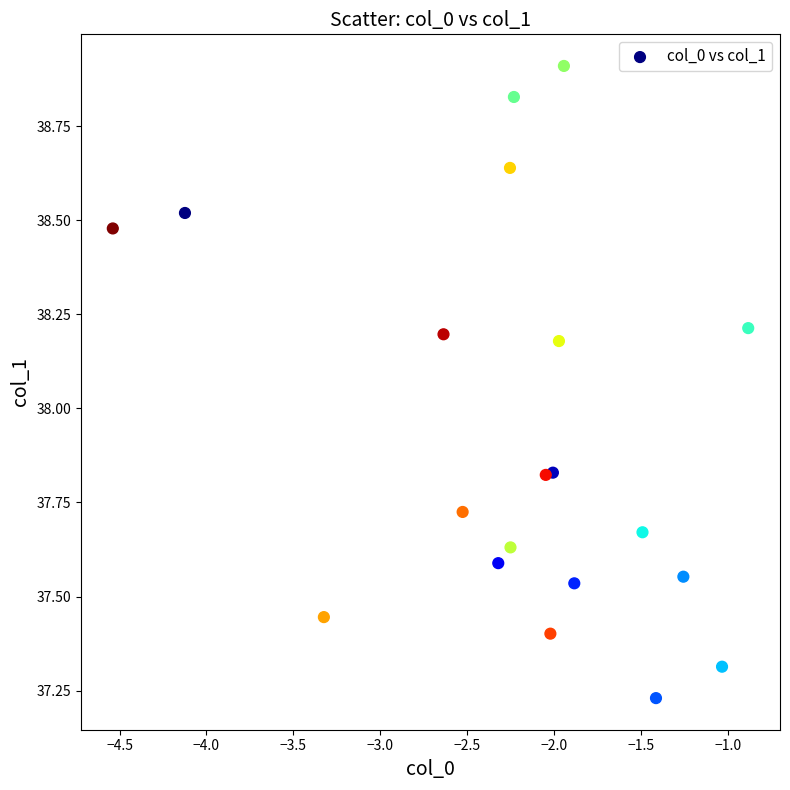

What is the range of X values (max minus min)?

3.7